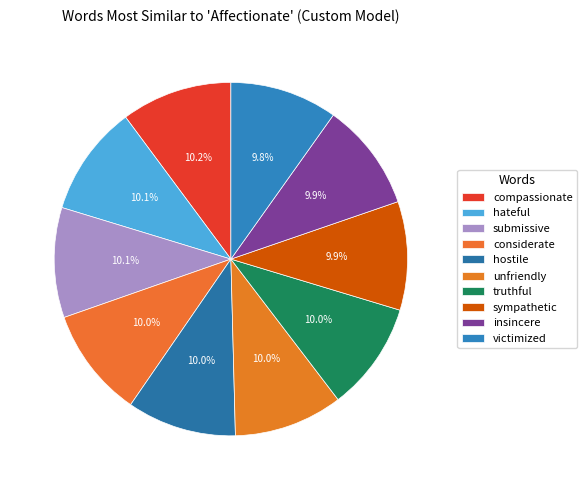

Does unfriendly account for over 50% of the chart?

No